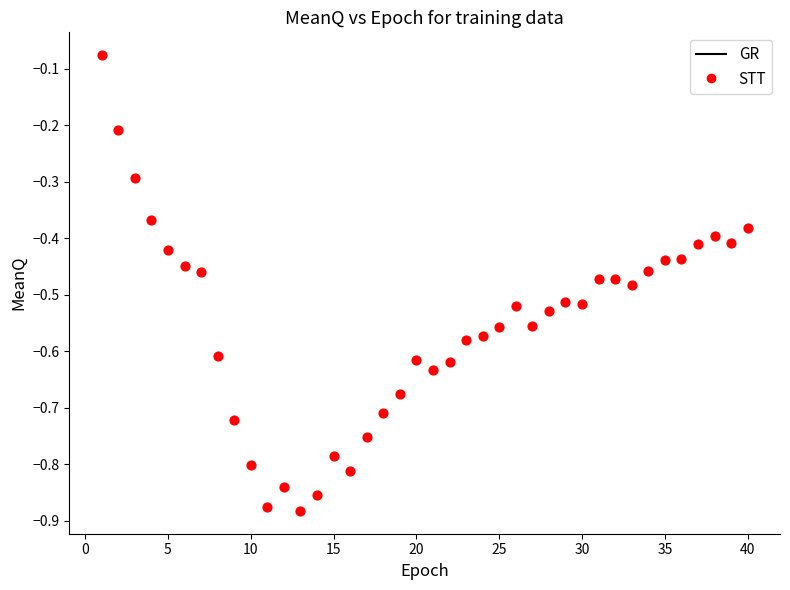

What is the range of X values (max minus min)?

39.0